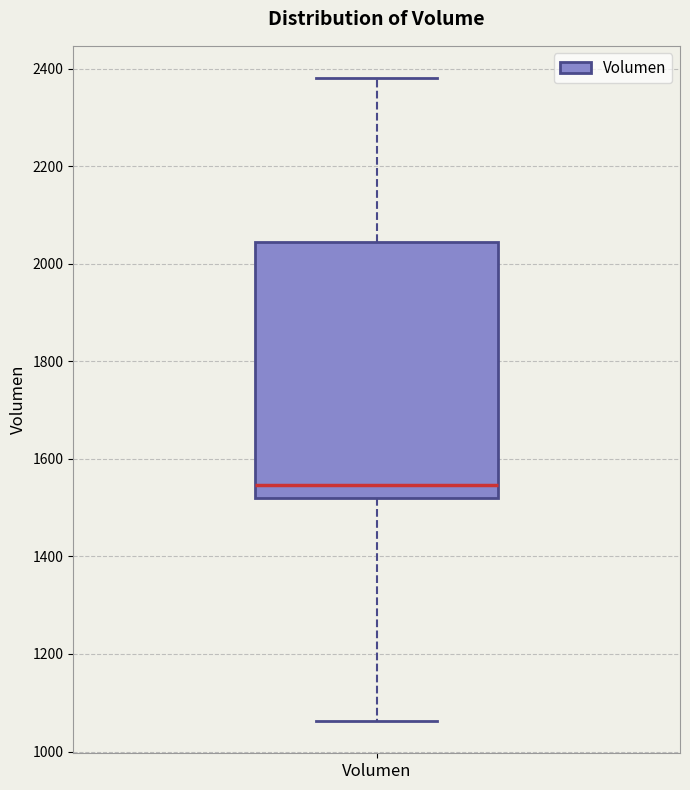

Read this box plot against the y-axis: the position of the median line, the range covered by the box, and the ends of both whiskers. The values are not printed on the chart, so give them approximately, as read against the axis.

median 1540, box 1520 to 2040, whiskers 1060 to 2380